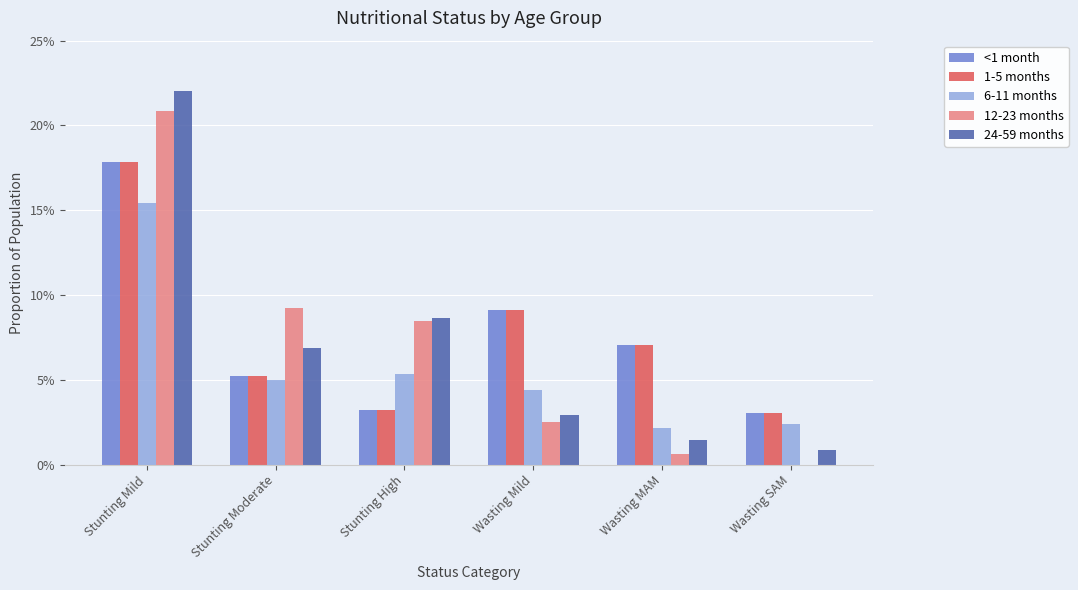

Does the chart contain stacked bars?

No